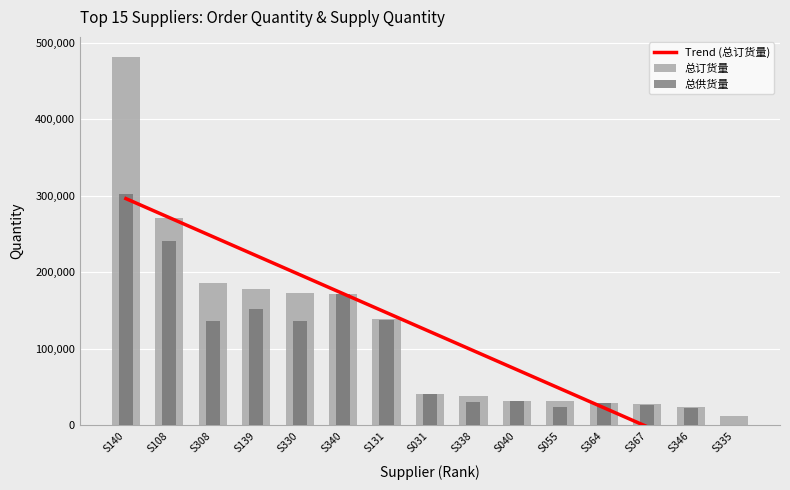

True or false: 总订货量 has a value of 20981 at S031.

False